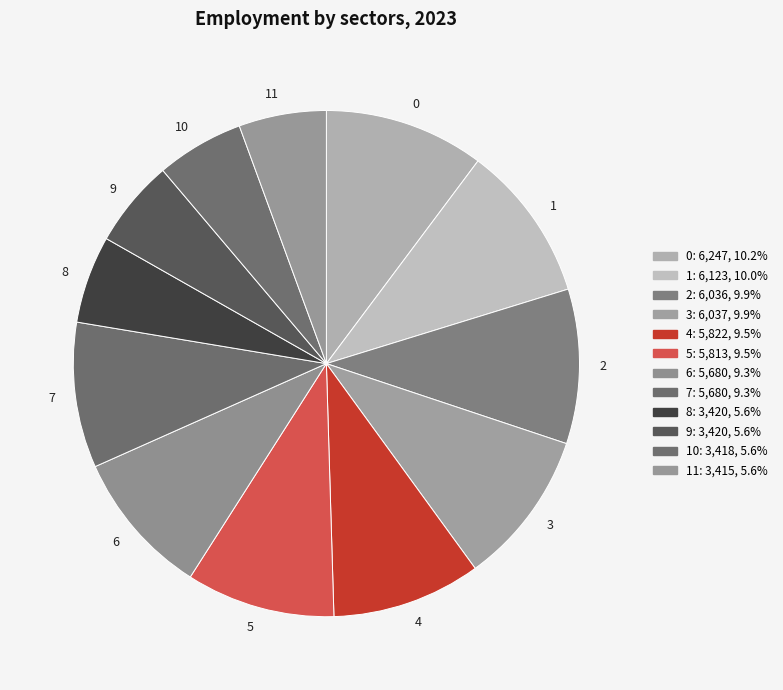

Is there any slice that represents more than half of the pie?

No